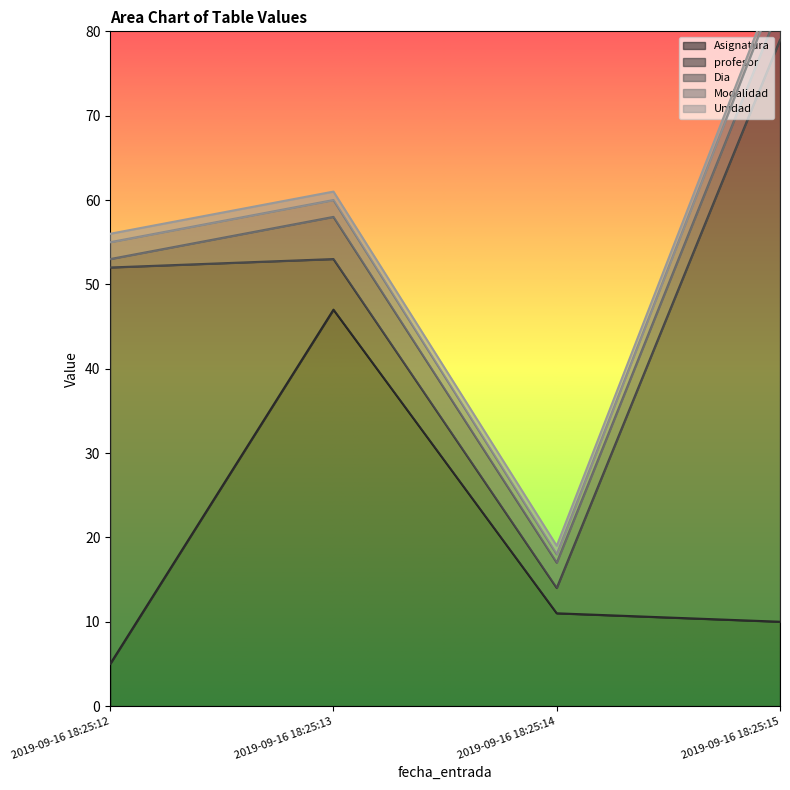

True or false: Unidad and Asignatura cross at least once.

False